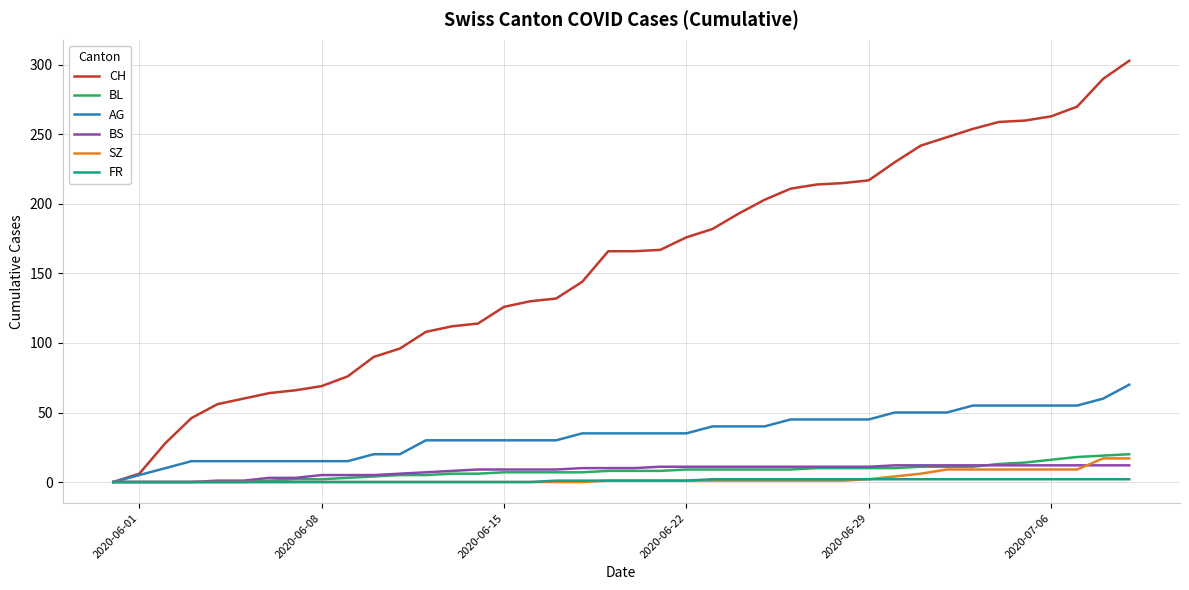

What is the maximum value for AG?

70